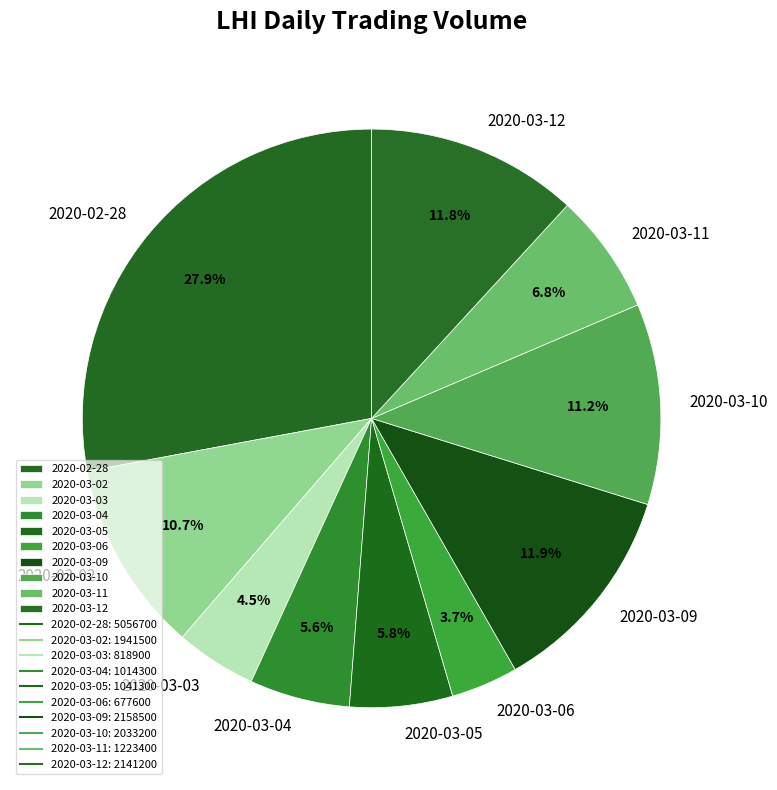

The 2020-03-02 slice represents 11% of the pie. True or false?

True